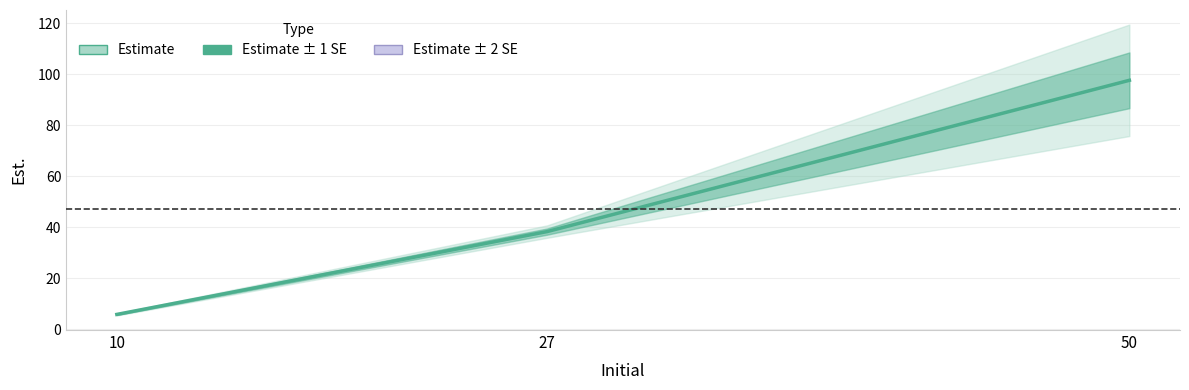

Which has a higher value, 27 or 10?

27